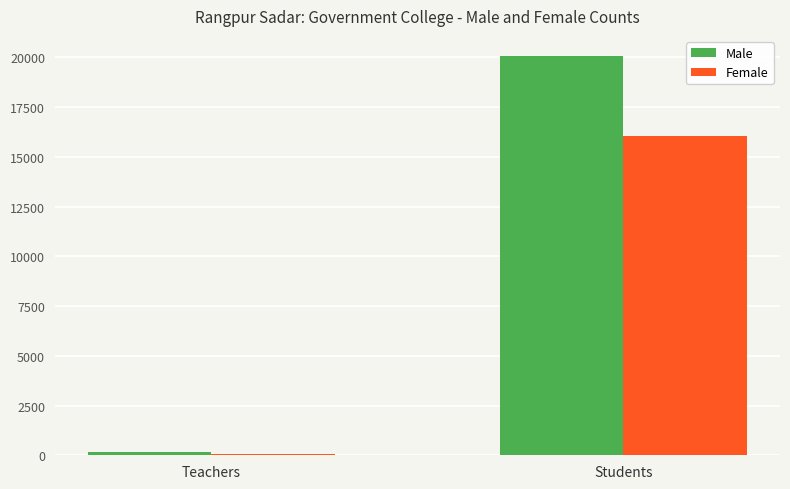

True or false: Male has a value of 20081 at Students.

True